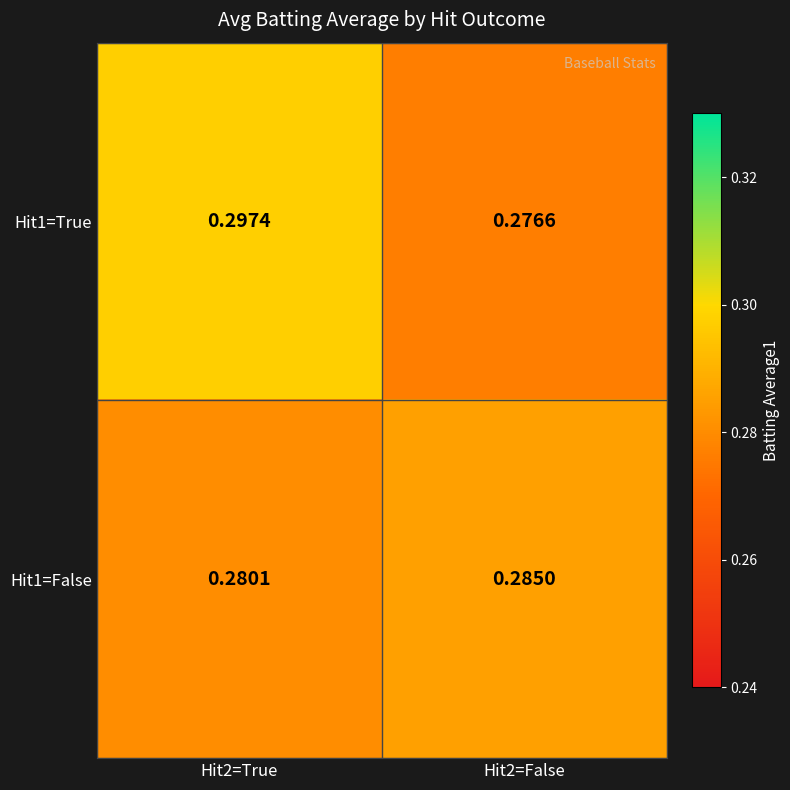

Reading left to right, list all the values displayed in this chart.

Hit1=True: Hit2=True=0.3	Hit2=False=0.3
Hit1=False: Hit2=True=0.3	Hit2=False=0.3